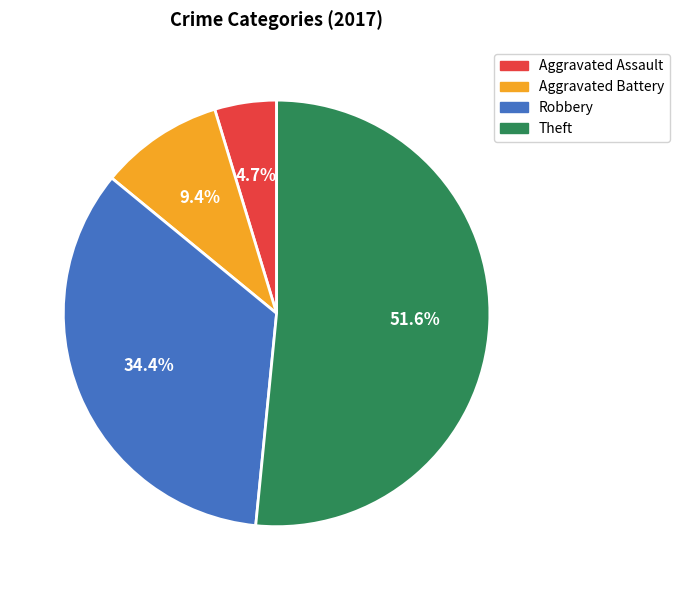

Approximately how many times larger is the value at Robbery compared to Aggravated Battery?

3.7